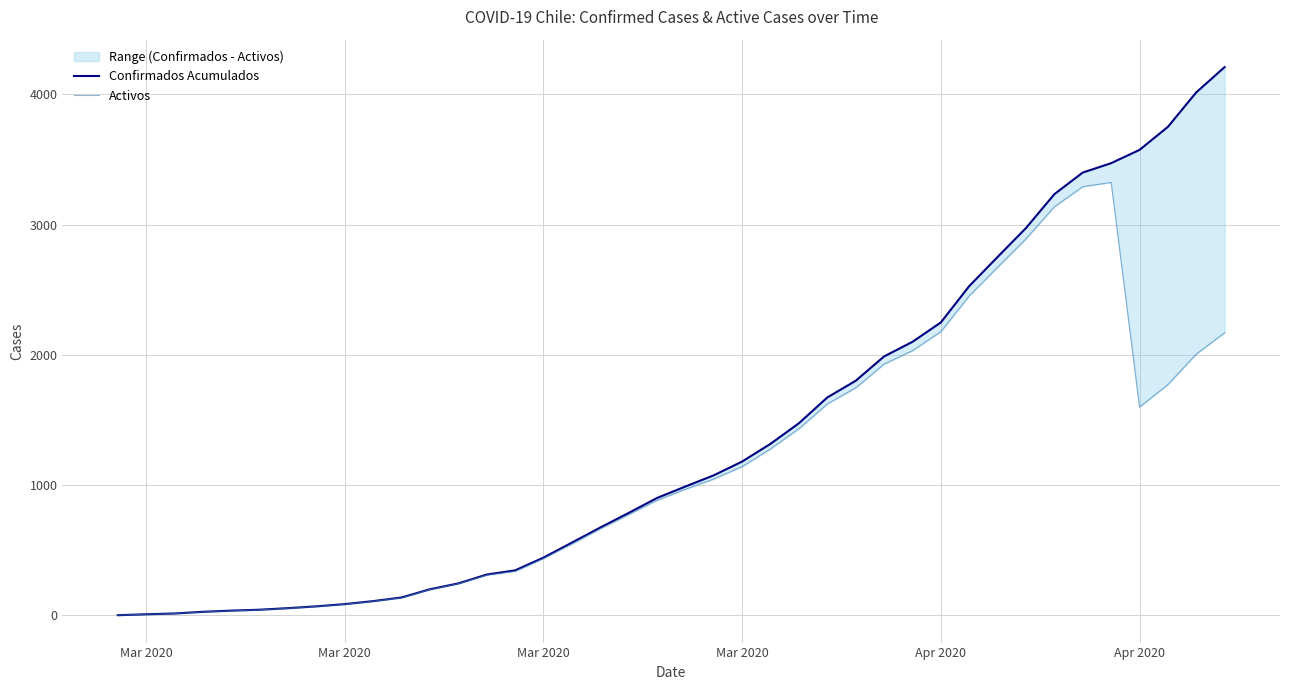

How many data points in Activos are less than 968?

20